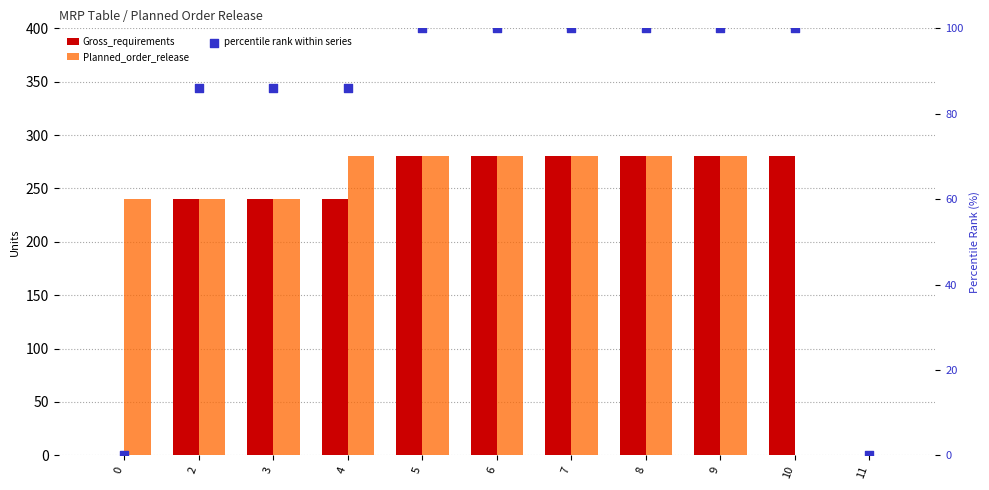

At which category is the sum across all series the highest?

5